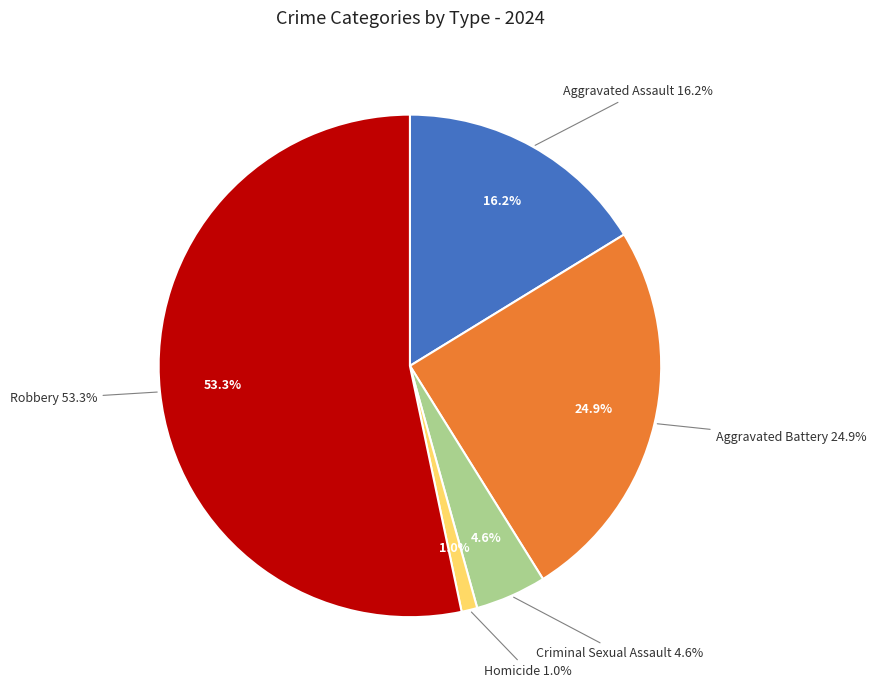

To the nearest percent, what is the difference between the Aggravated Battery and Criminal Sexual Assault slice percentages?

20%